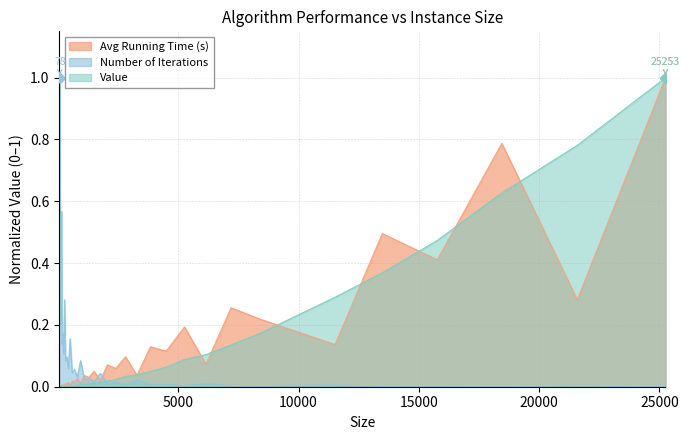

How many values in the Number of Iterations series exceed 0?

39